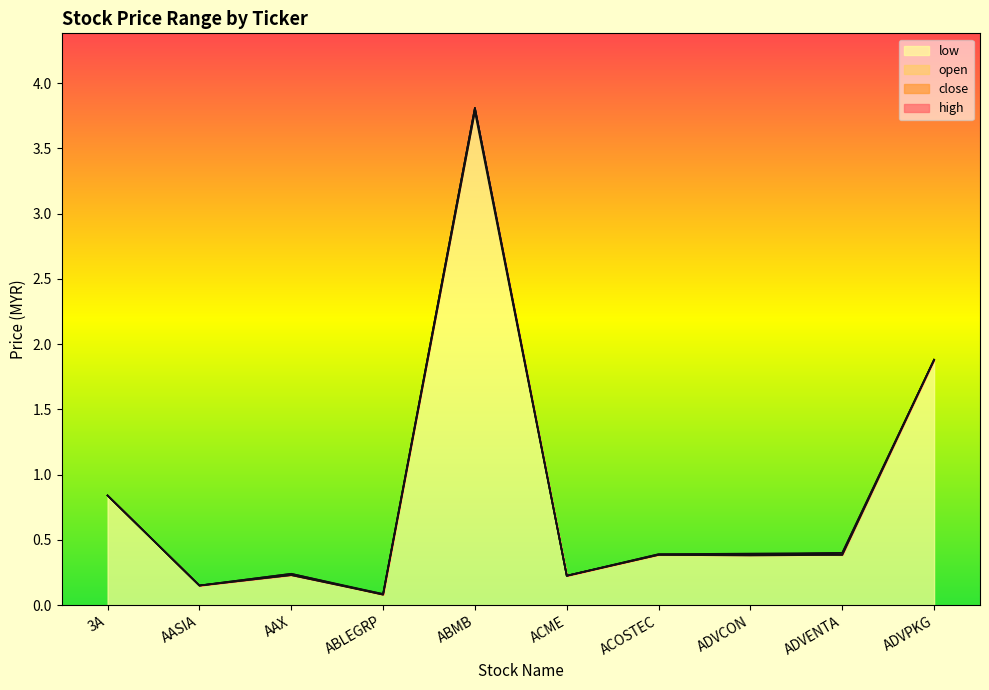

At which label is low closest to 1?

3A